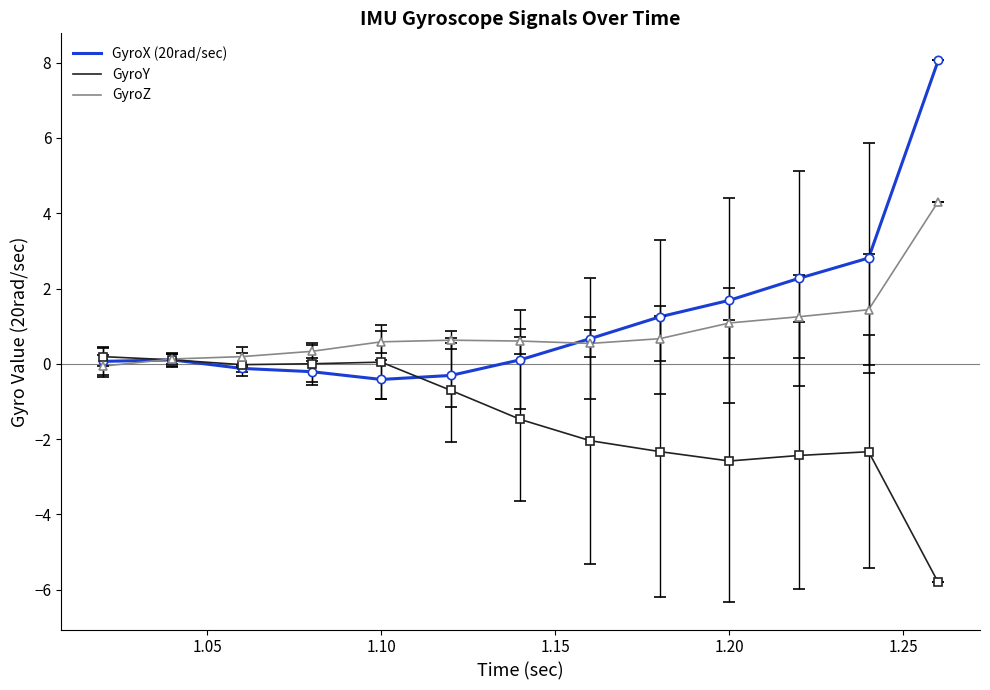

Which series has the largest range (max minus min)?

GyroX (20rad/sec)